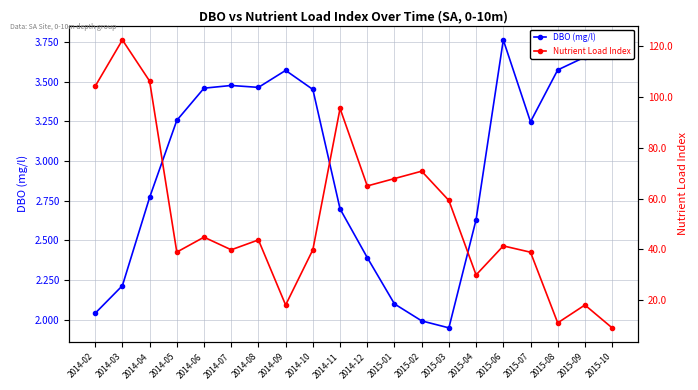

What position from the left is 2014-05?

4